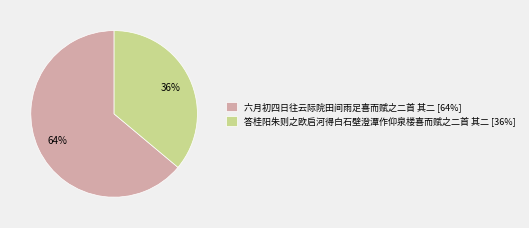

Is there any slice that represents more than half of the pie?

Yes